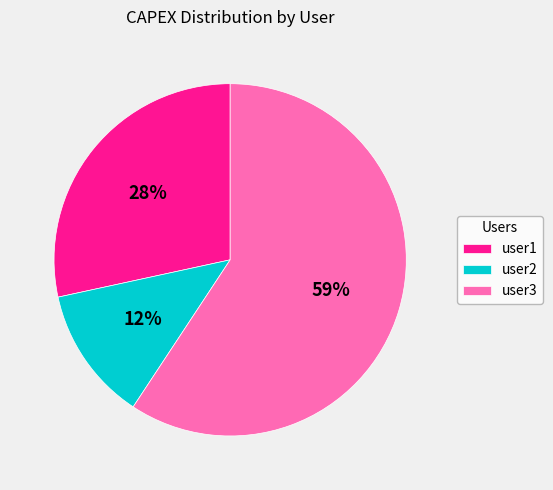

Do user3 and user2 together represent more than half of the pie?

Yes